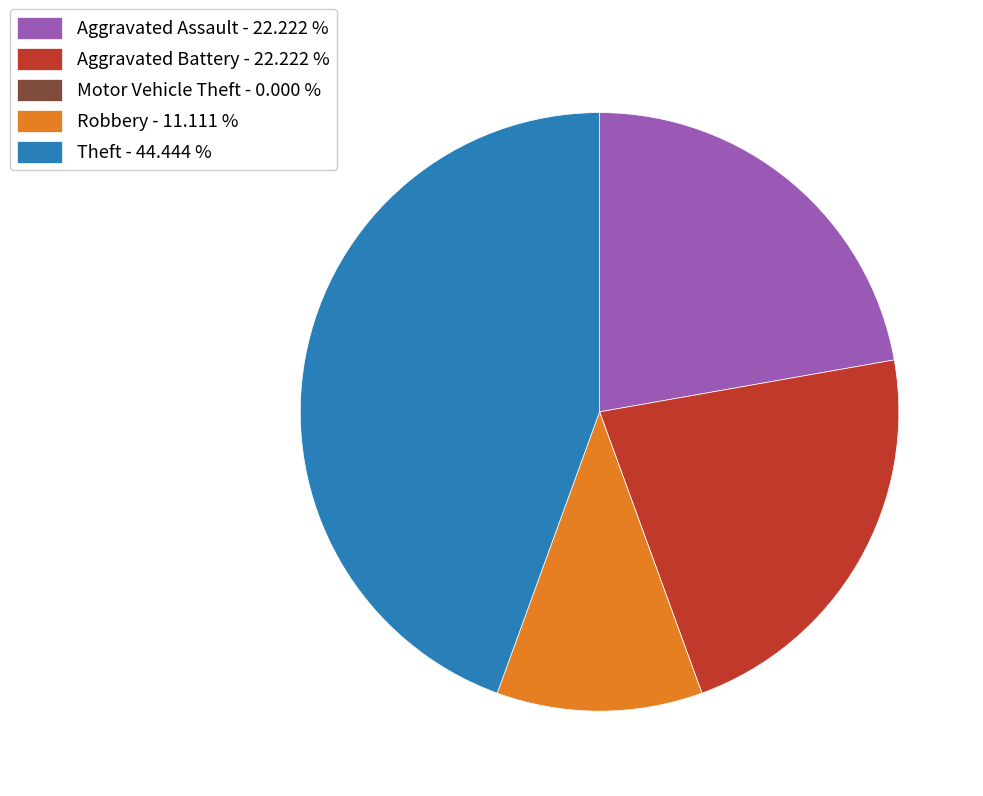

Is there any slice that represents more than half of the pie?

No